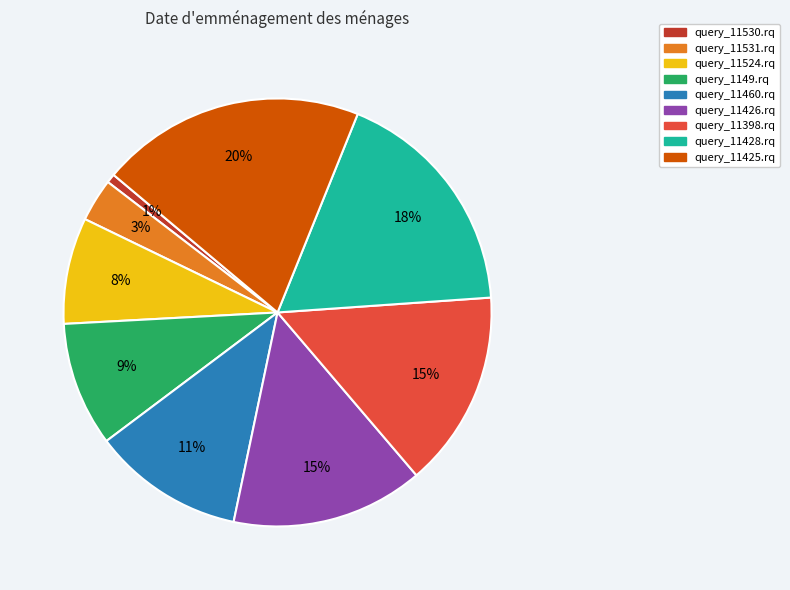

How many segments does this pie chart have?

9